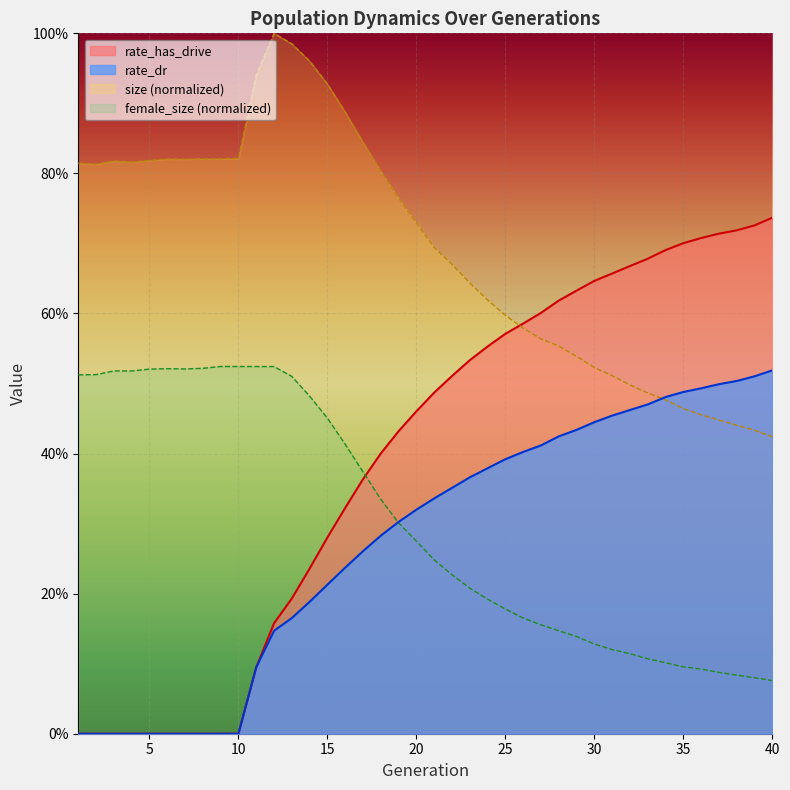

What is the difference between the rate_dr values at 22 and 11?

0.3